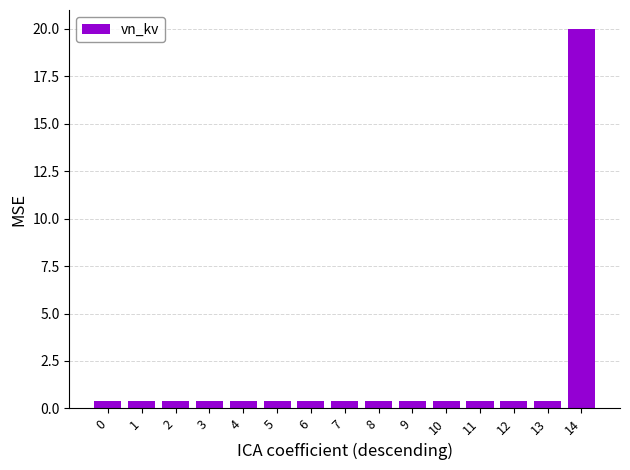

What is the difference between the maximum and minimum values?

19.6